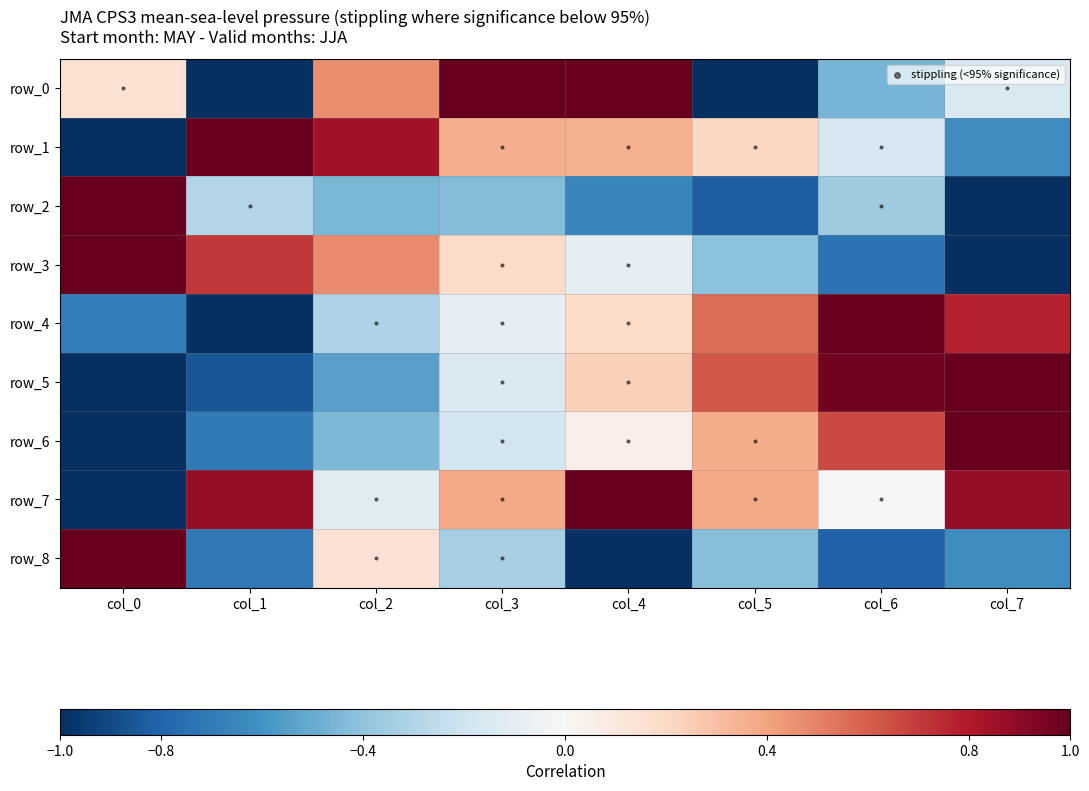

What is the difference between the second highest and second lowest values in the row_0 series?

2.0